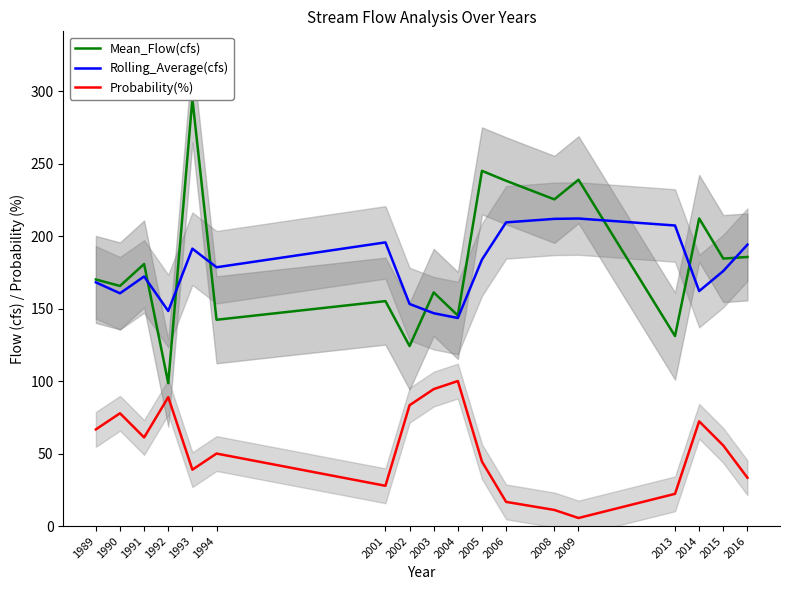

Reading right to left, extract all data points from this chart.

Mean_Flow(cfs): 2016=185.6	2015=184.5	2014=212.1	2013=131.0	2009=238.8	2008=225.3	2006=238.1	2005=244.9	2004=145.2	2003=161.1	2002=124.1	2001=155.1	1994=142.3	1993=294.6	1992=98.5	1991=180.7	1990=165.6	1989=170.1
Rolling_Average(cfs): 2016=194.1	2015=175.9	2014=162.0	2013=207.3	2009=212.1	2008=211.8	2006=209.4	2005=183.8	2004=143.5	2003=146.8	2002=153.2	2001=195.6	1994=178.5	1993=191.3	1992=148.3	1991=172.1	1990=160.5	1989=168.1
Probability(%): 2016=33.3	2015=55.6	2014=72.2	2013=22.2	2009=5.6	2008=11.1	2006=16.7	2005=44.4	2004=100.0	2003=94.4	2002=83.3	2001=27.8	1994=50.0	1993=38.9	1992=88.9	1991=61.1	1990=77.8	1989=66.7